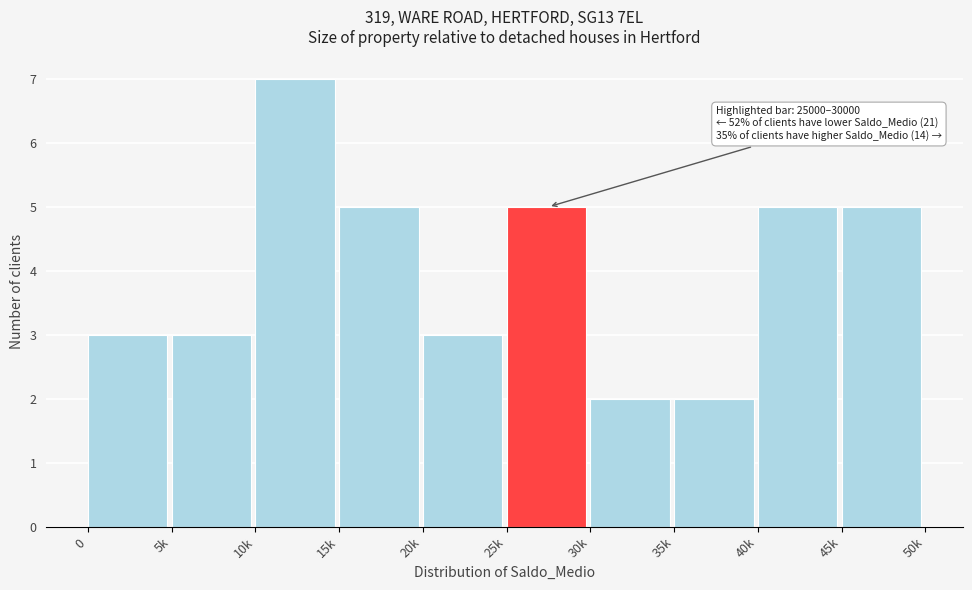

Reading left to right, transcribe all the data shown in this chart.

0=3	5k=3	10k=7	15k=5	20k=3	25k=5	30k=2	35k=2	40k=5	45k=5